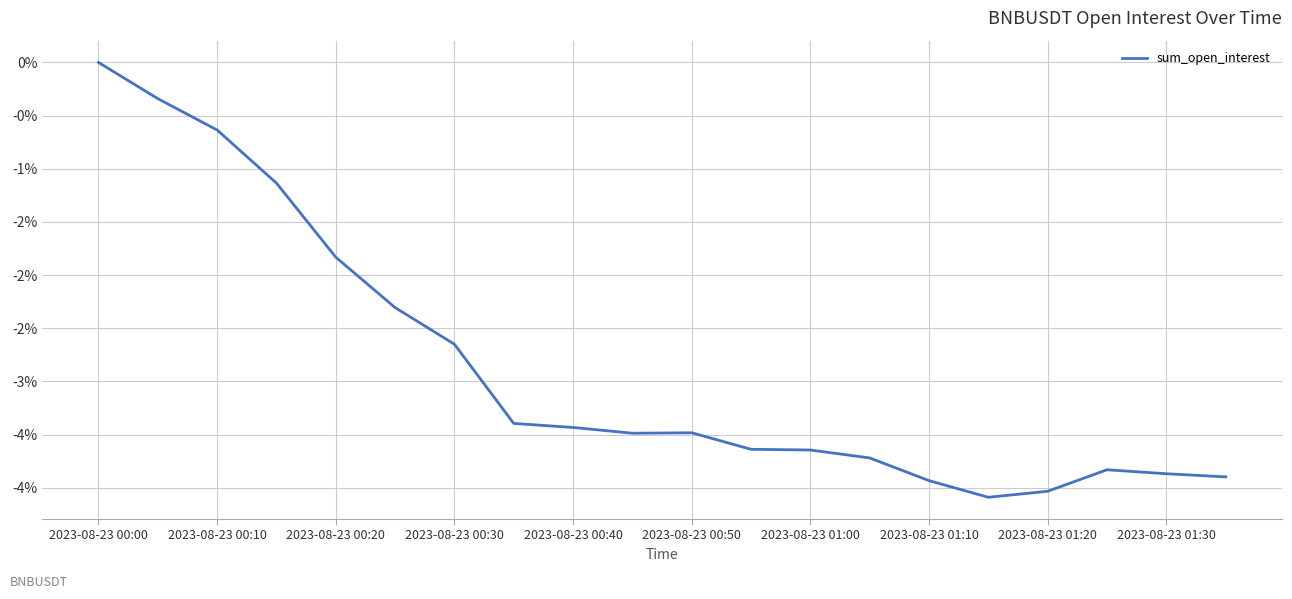

Does the chart have visible grid lines?

Yes